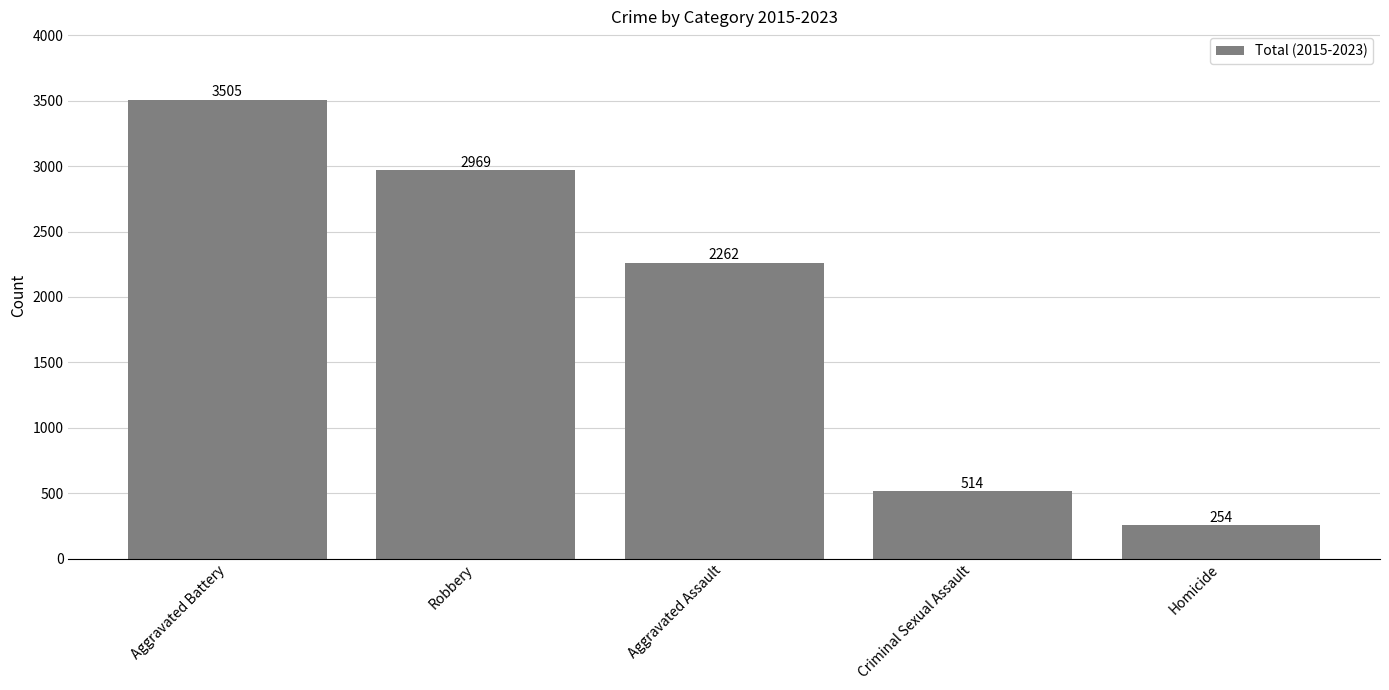

List the labels in order of value, smallest first.

Homicide, Criminal Sexual Assault, Aggravated Assault, Robbery, Aggravated Battery